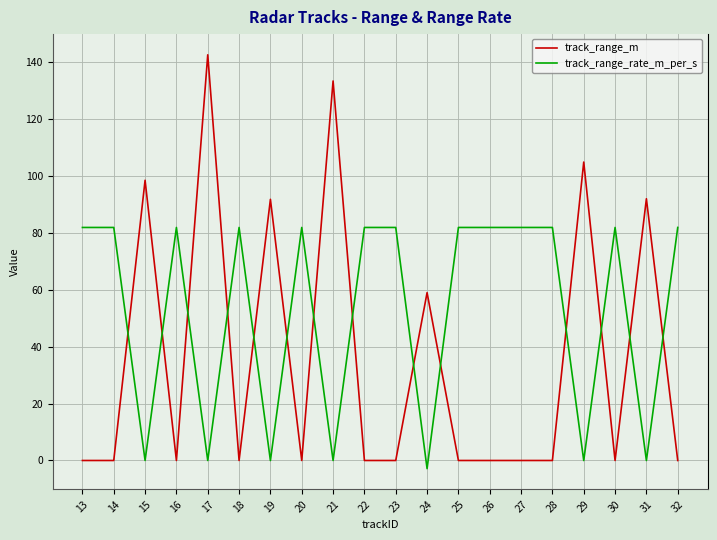

At which label does track_range_rate_m_per_s first exceed 81?

13